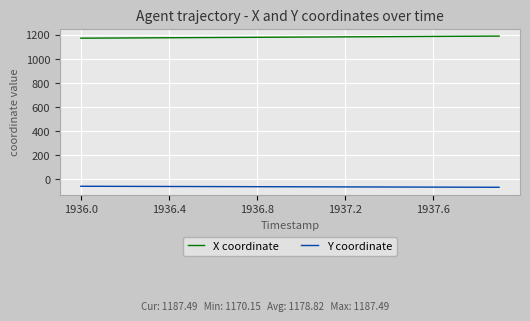

True or false: Y coordinate and X coordinate cross at least once.

False